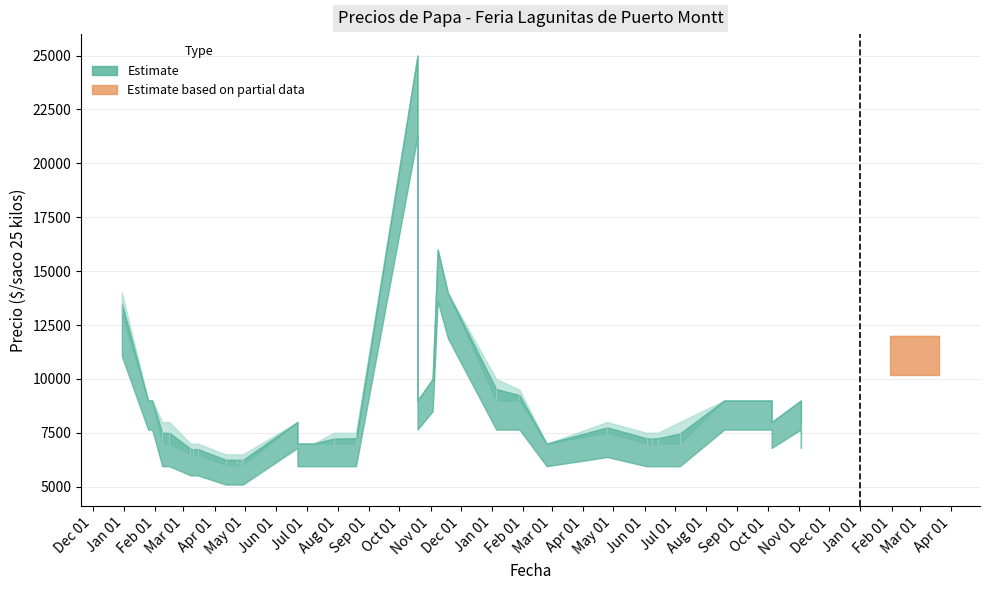

What is the total value across all series at 2021-03-10?

20233